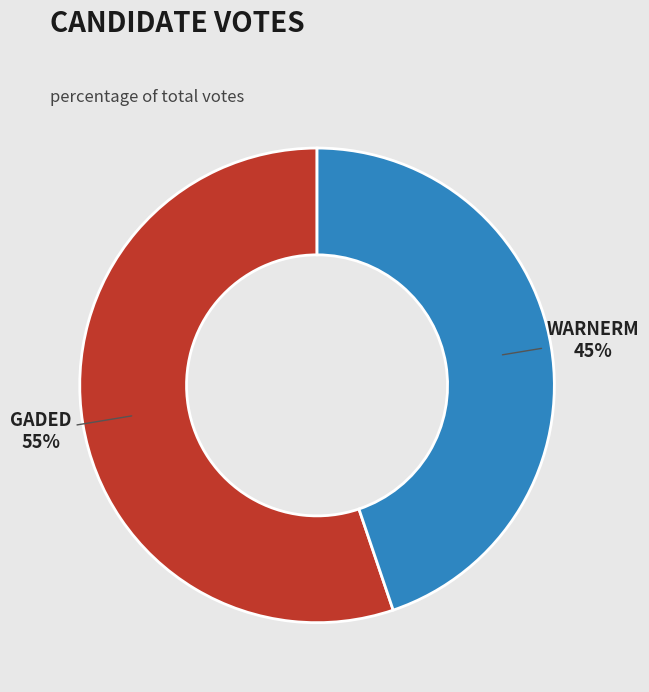

To the nearest percent, what is the average slice percentage?

50%